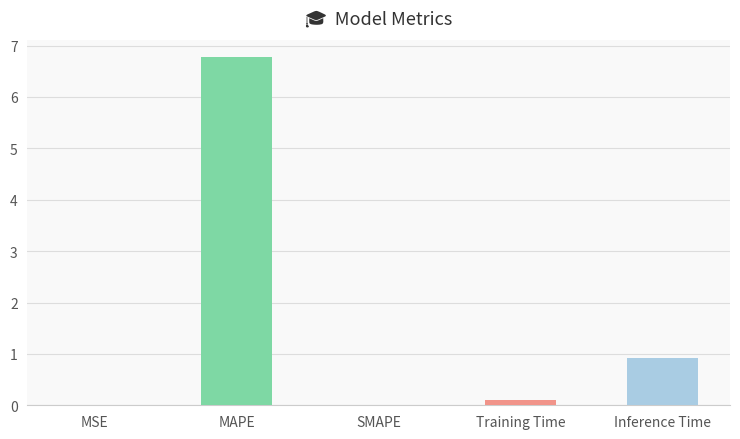

Reading left to right, extract all data points from this chart.

0.0	6.8	0.0	0.1	0.9